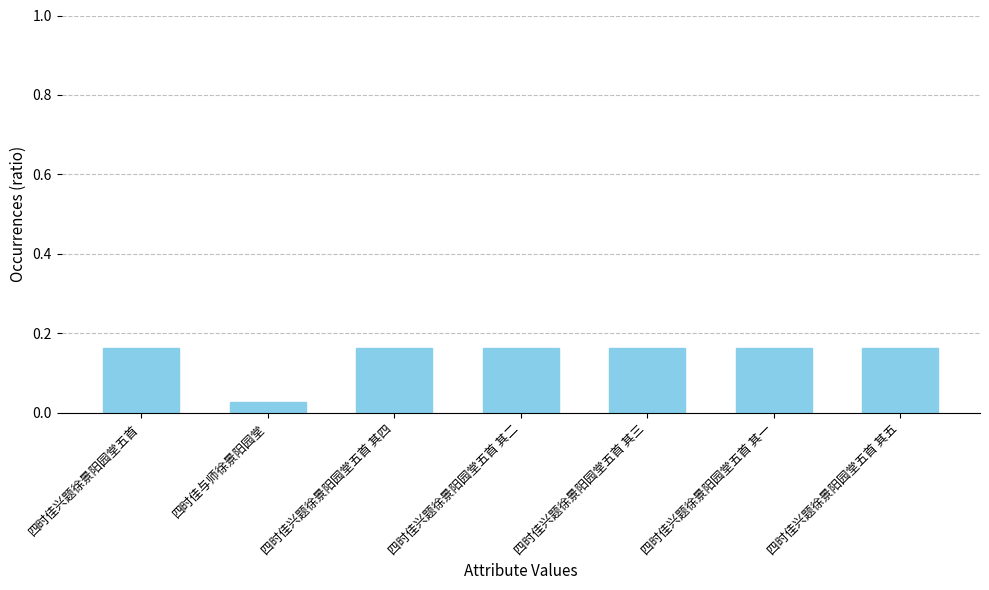

What is the label of the 7th bar from the left?

四时佳兴题徐景阳园堂五首 其五